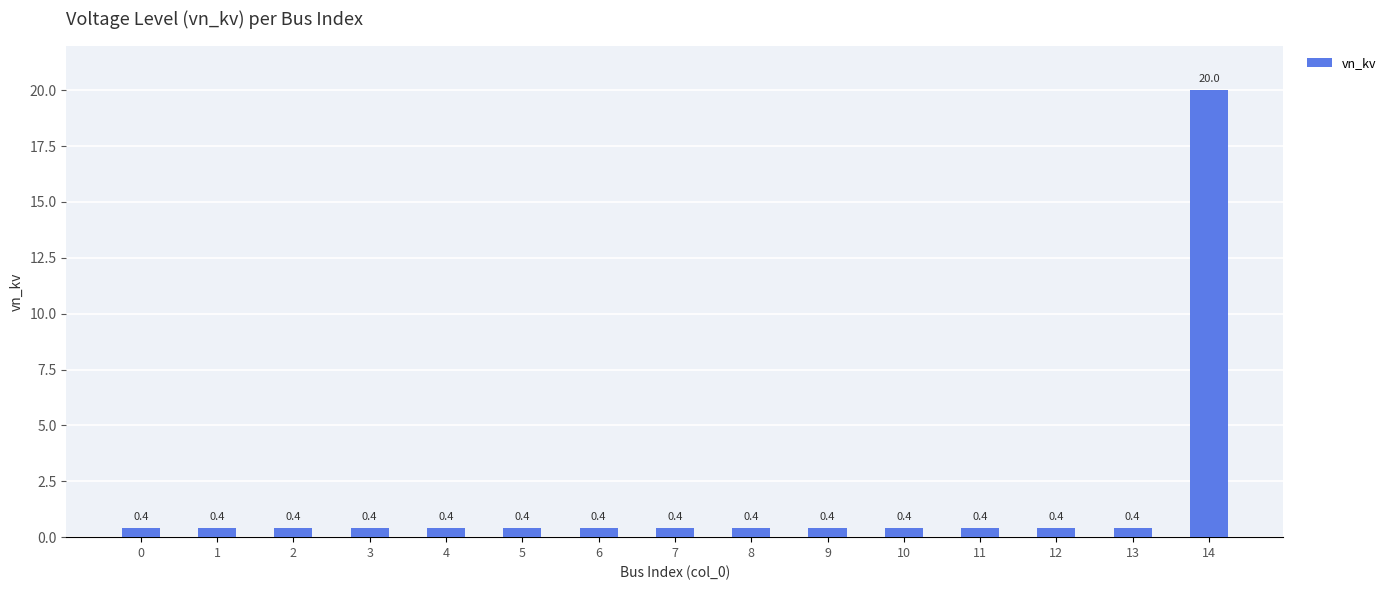

What is the sum of the values at 13 and 1?

0.8